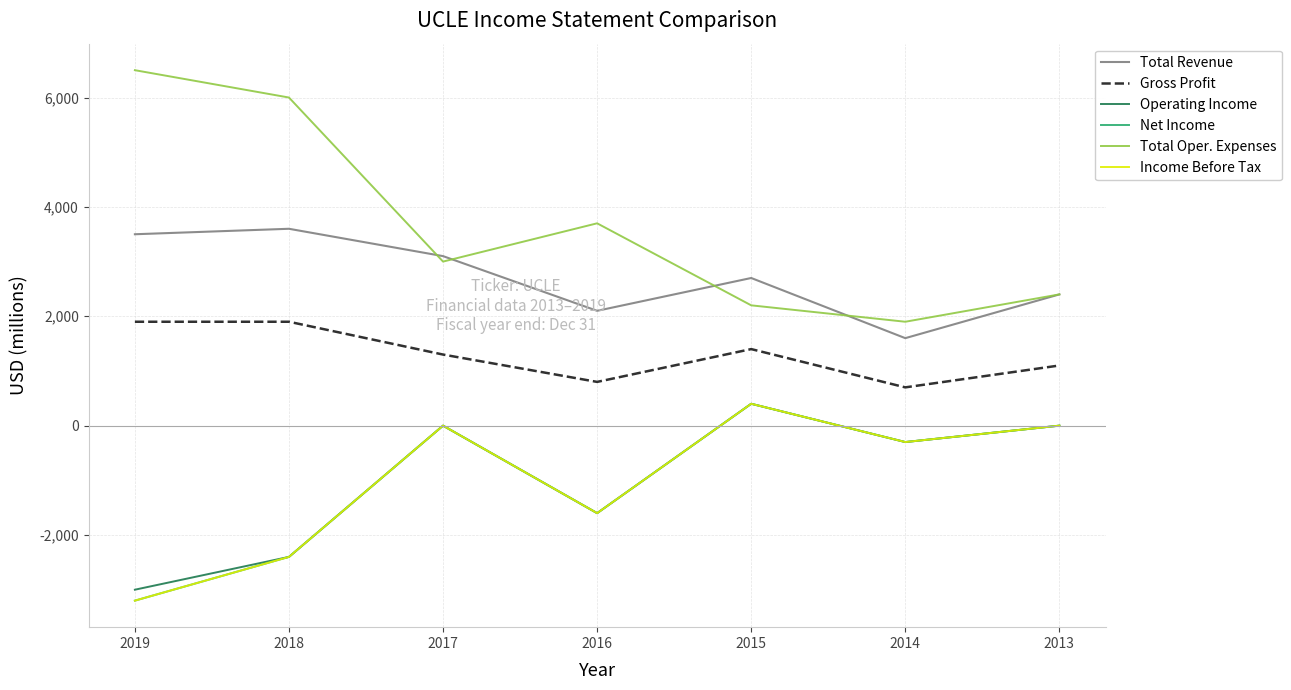

True or false: Total Oper. Expenses and Net Income intersect in this chart.

False